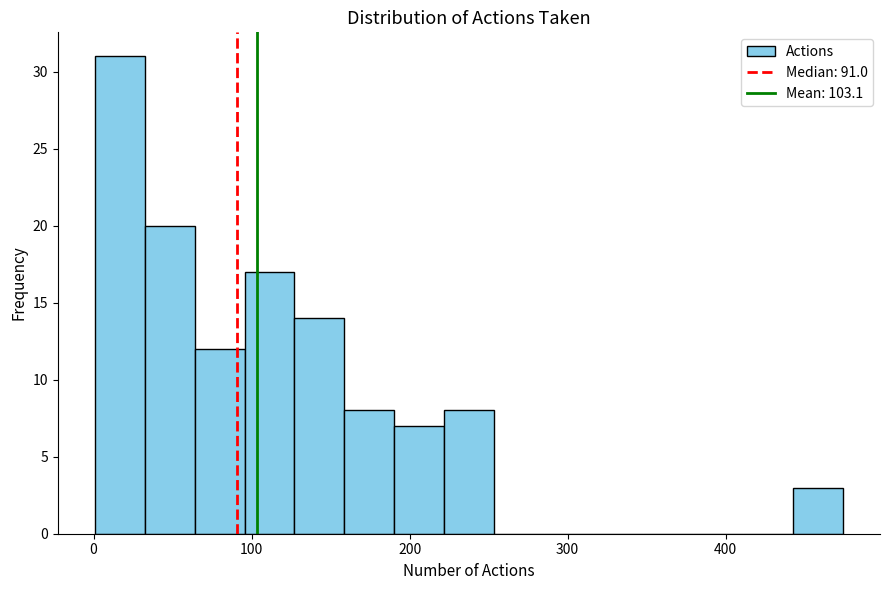

Read against the x-axis, roughly where is the centre of the tallest bar?

20